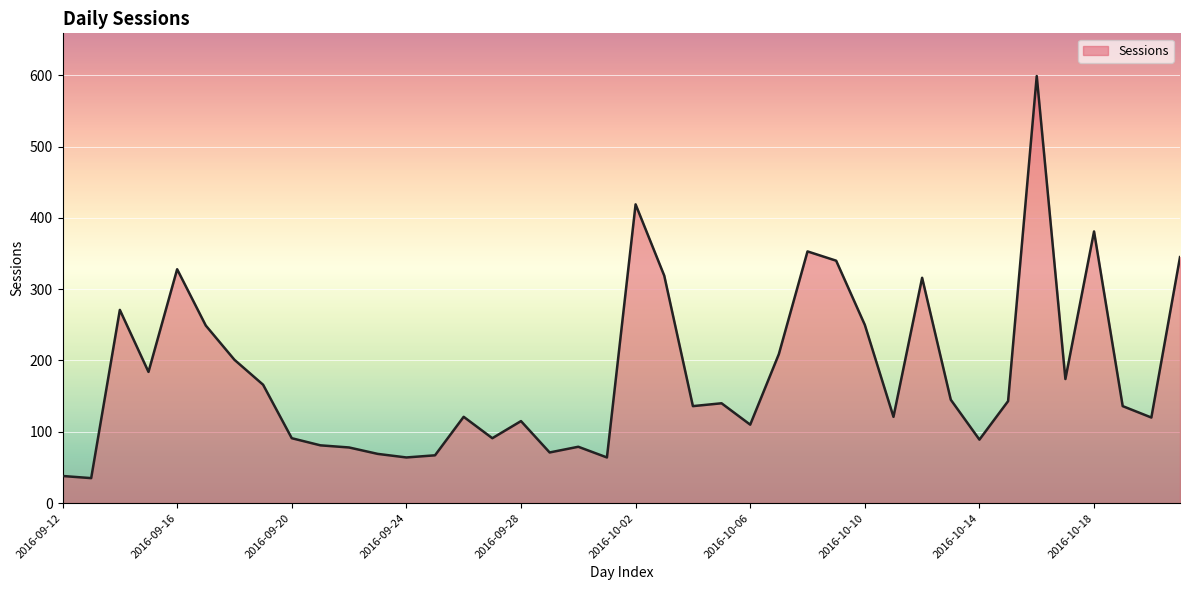

What is the maximum value shown in the chart?

599